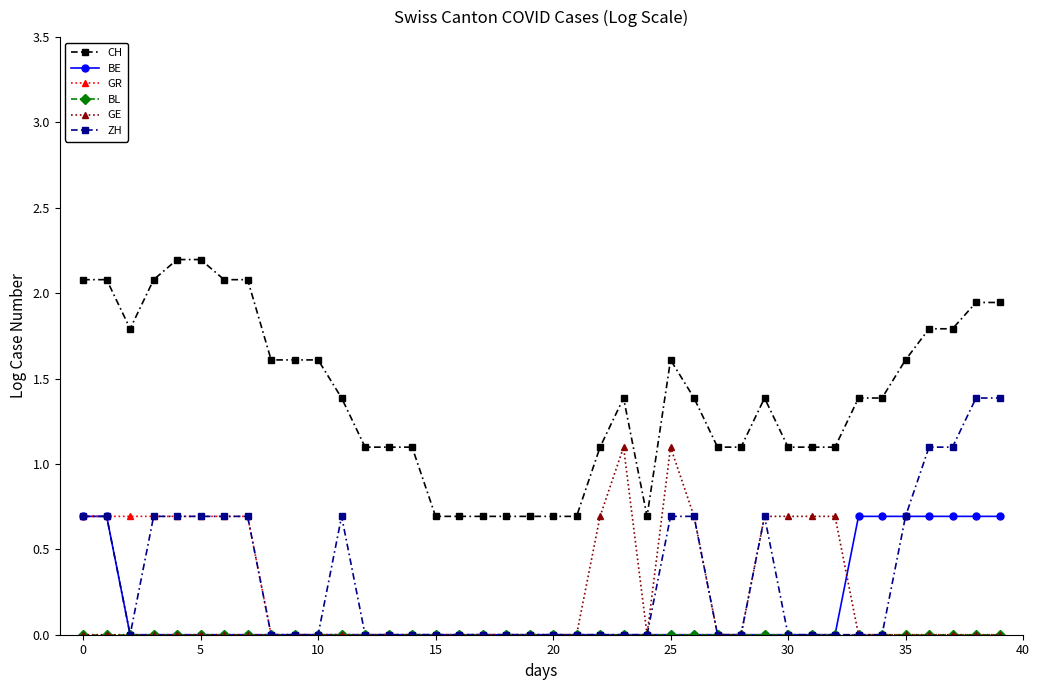

At how many categories does at least one series exceed 2?

7